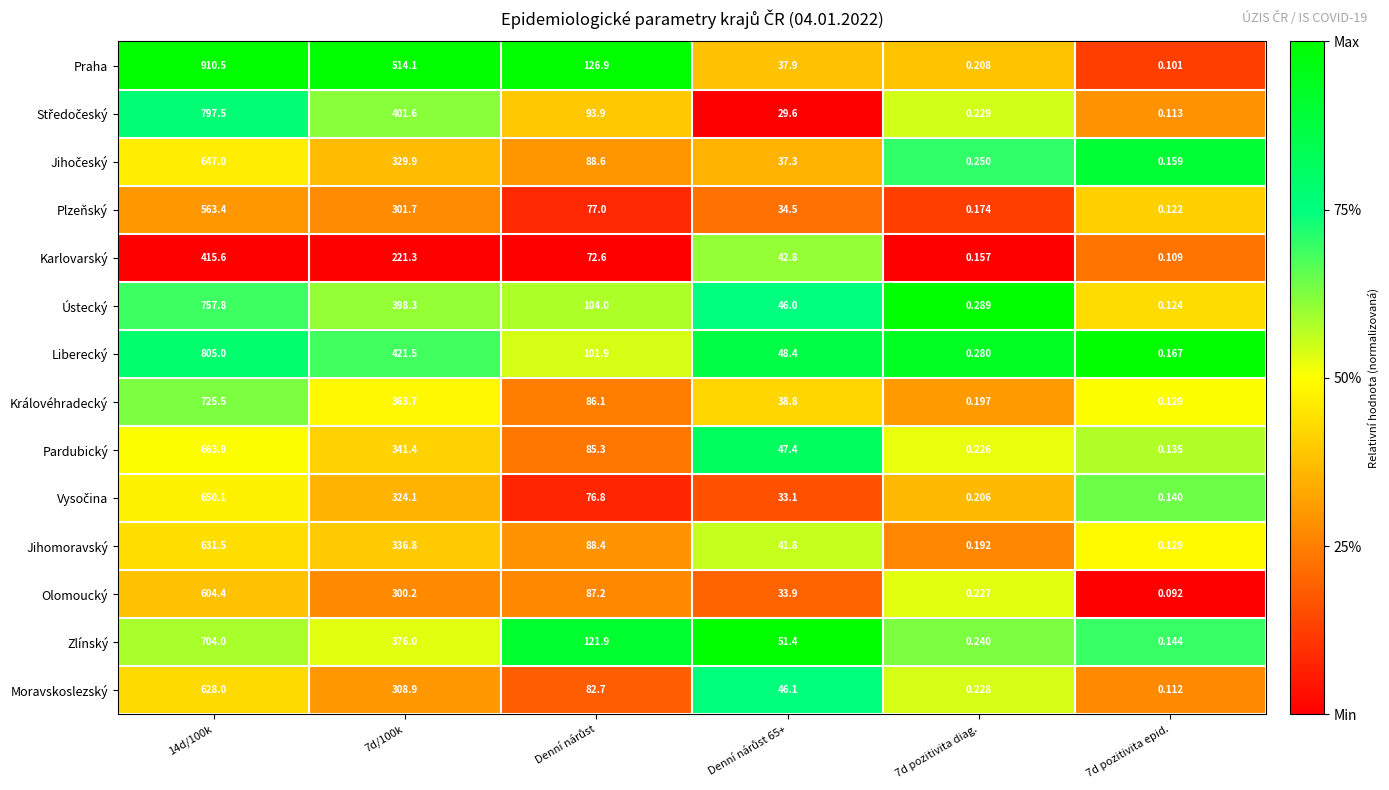

Which series has the largest range (max minus min)?

Praha